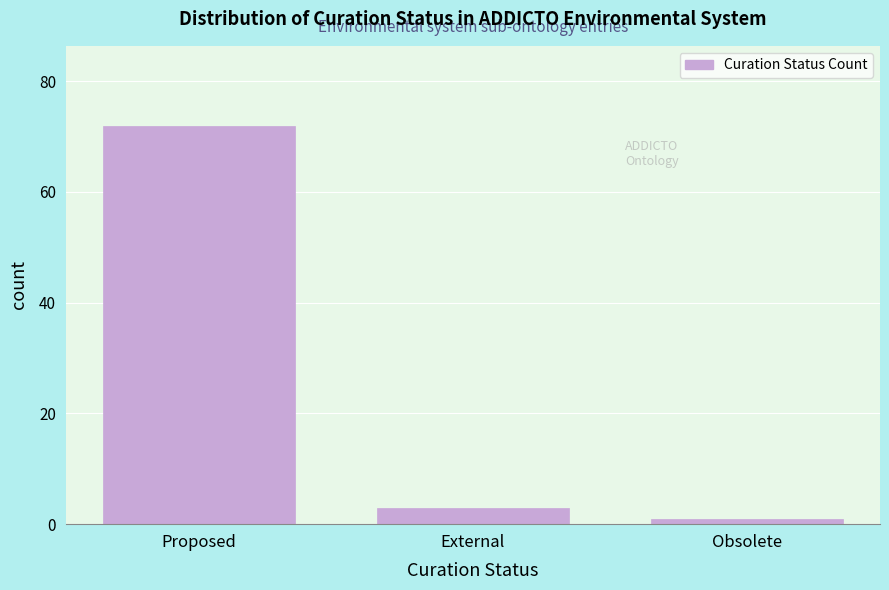

Reading left to right, transcribe all the data shown in this chart.

Proposed=72	External=3	Obsolete=1